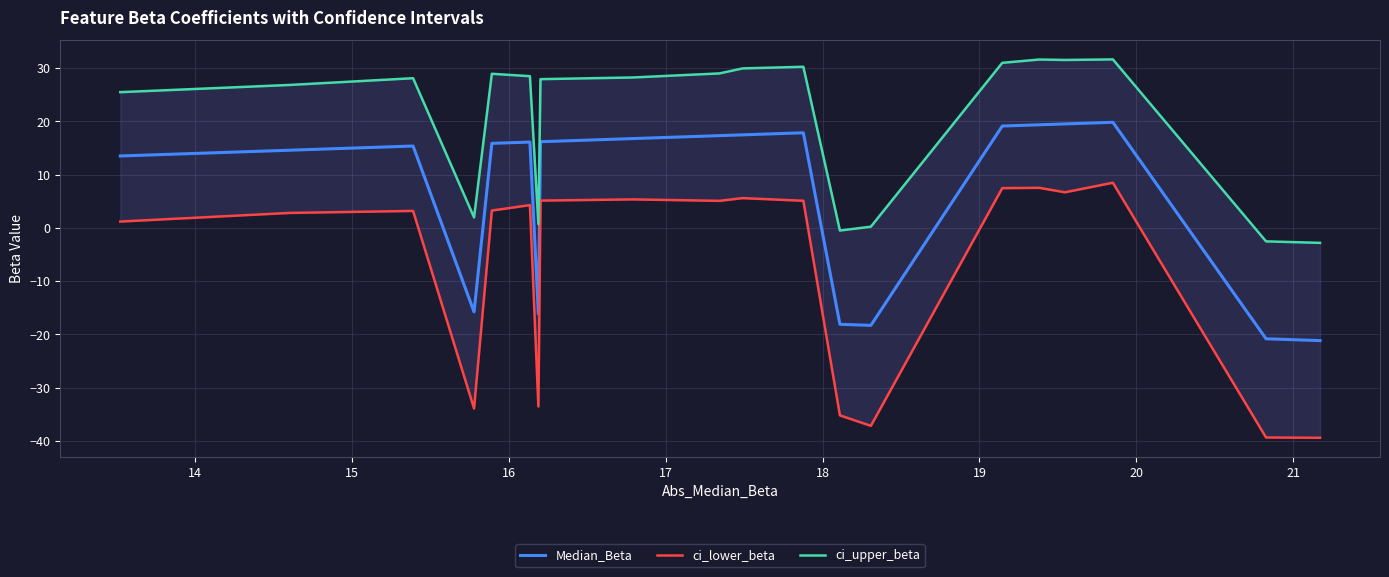

True or false: ci_upper_beta and Median_Beta intersect in this chart.

False